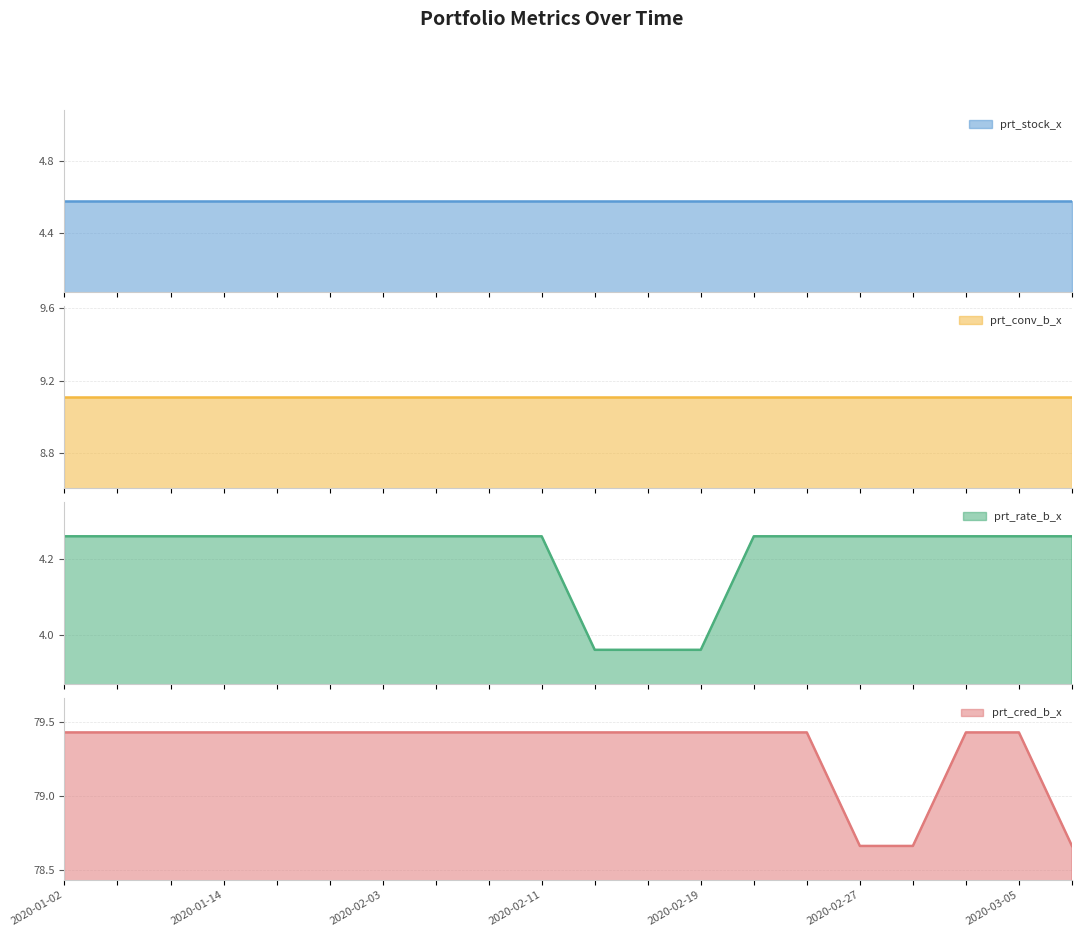

At which label does prt_cred_b_x first exceed 79?

2020-01-02